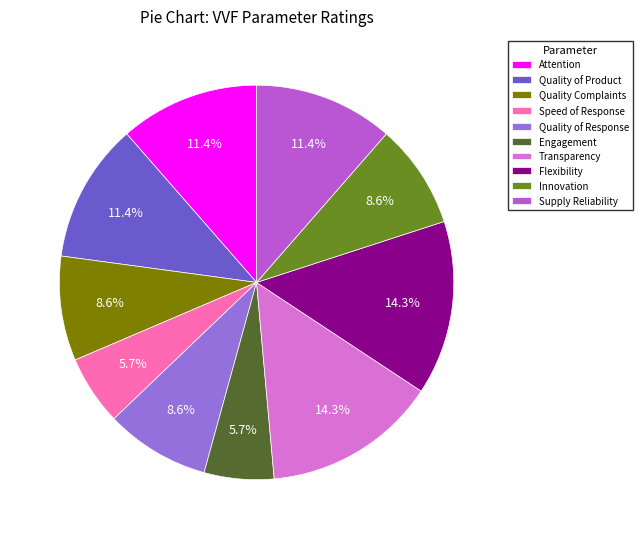

Is there any slice that represents more than half of the pie?

No